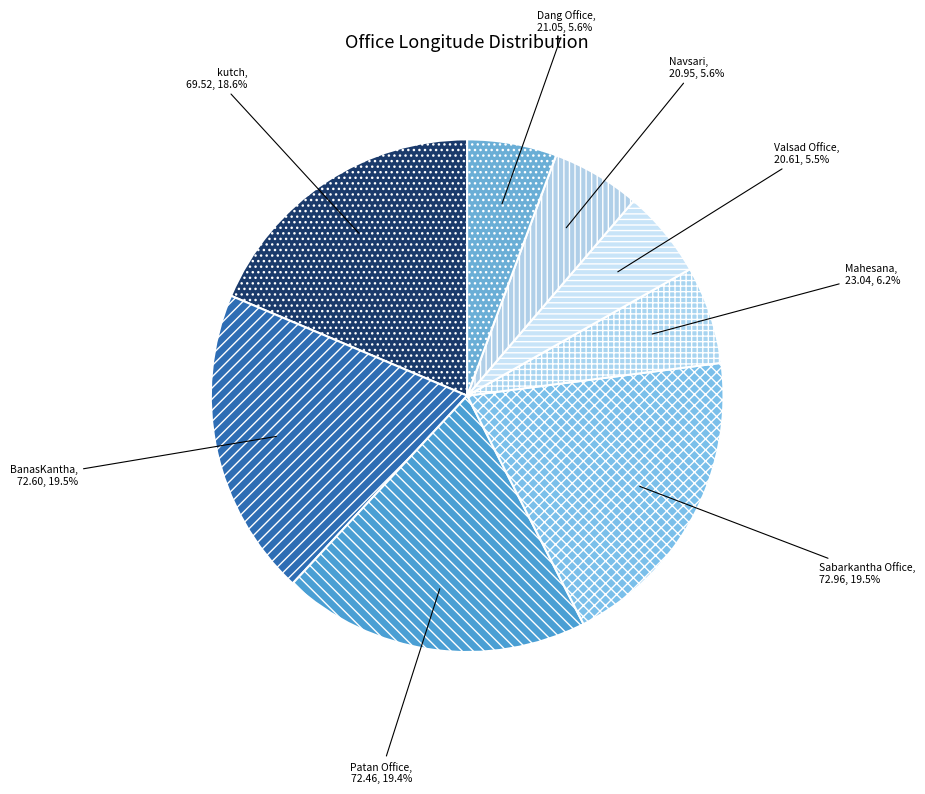

Approximately how many times larger is the value at Valsad Office compared to Sabarkantha Office?

0.3